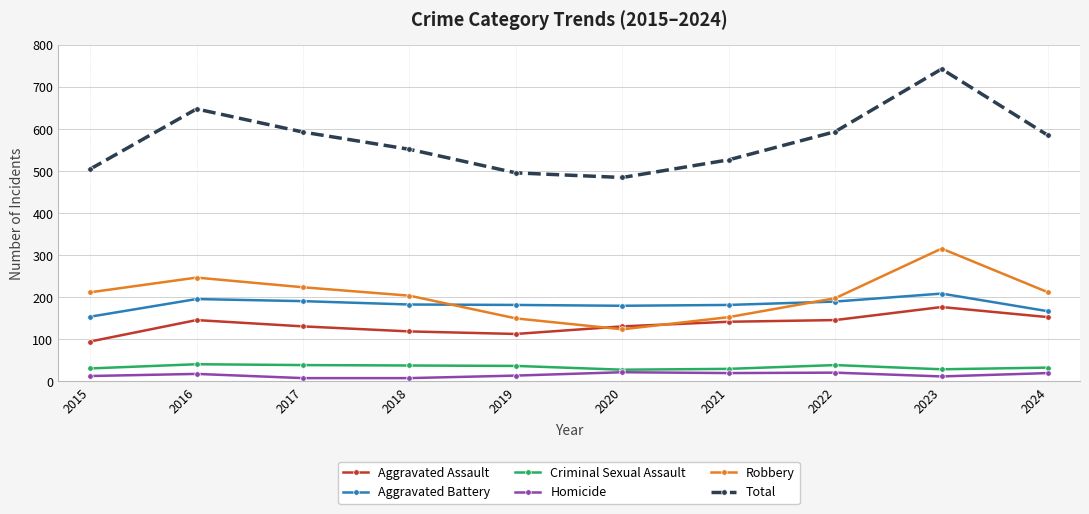

What is the maximum value shown in the chart?

743